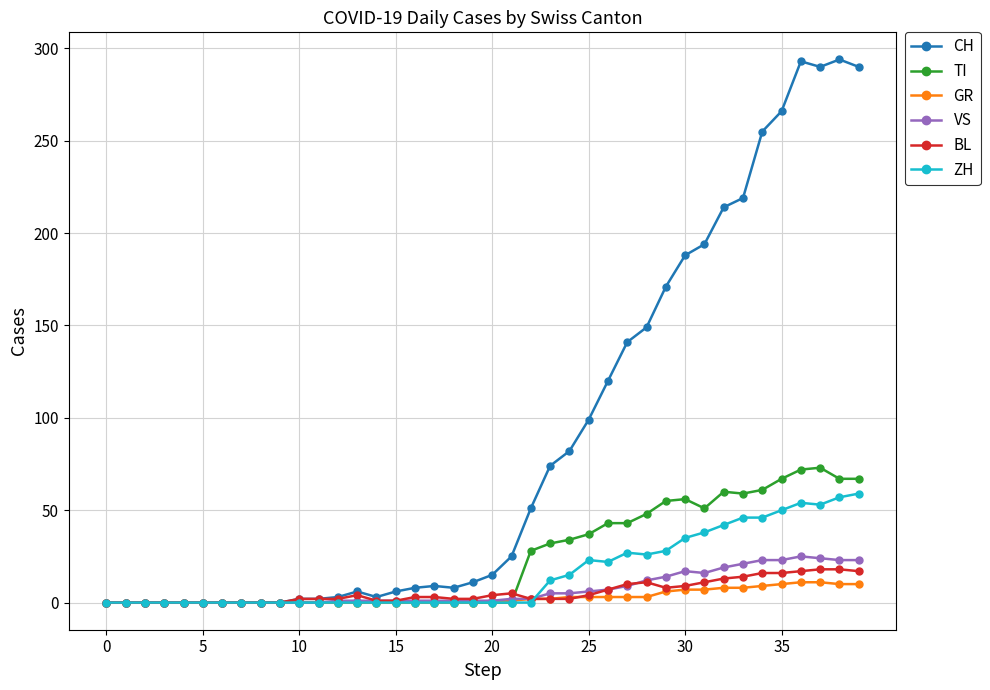

List the series in order of their peak value, lowest first.

GR, BL, VS, ZH, TI, CH